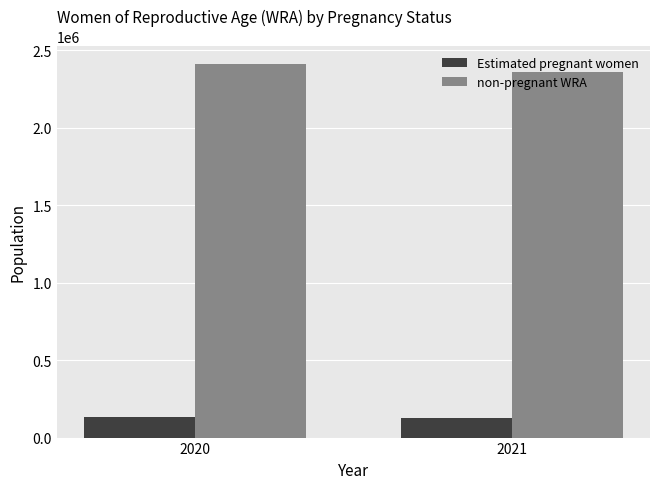

Which series has the widest spread of values?

non-pregnant WRA